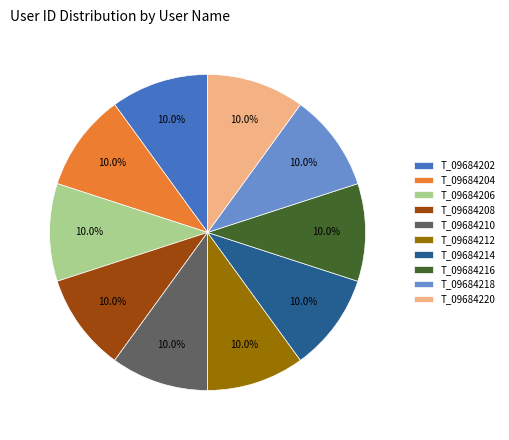

The T_09684206 slice represents 10% of the pie. True or false?

True